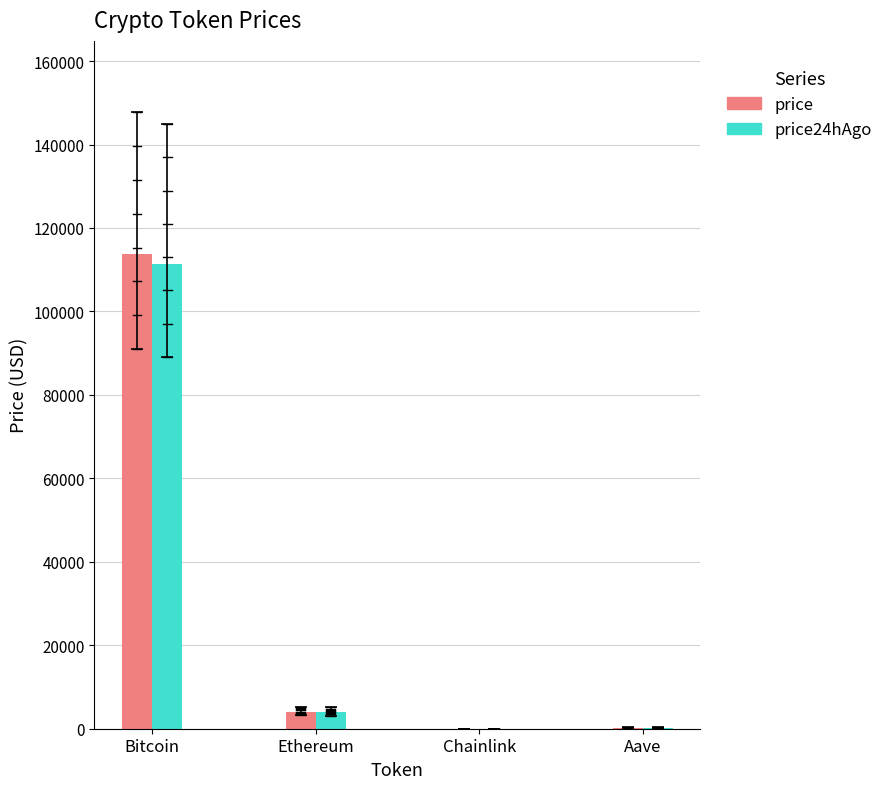

At which category is the sum across all series the highest?

Bitcoin